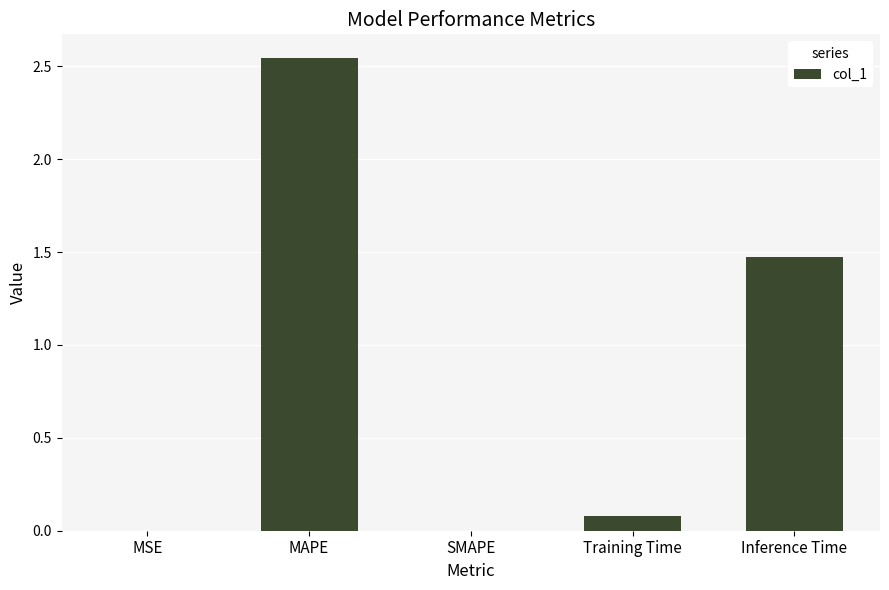

What is the change in value from Training Time to Inference Time?

+1.4